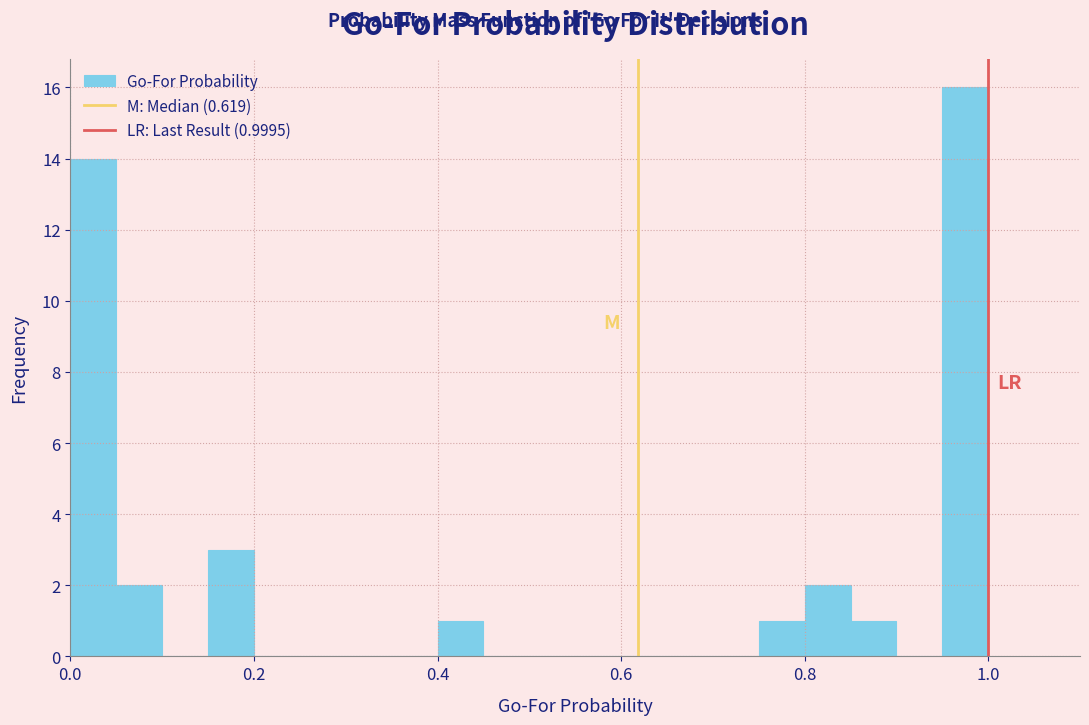

Around what value on the x-axis is the tallest bar? Give the approximate position of its centre, as read against the axis.

0.98